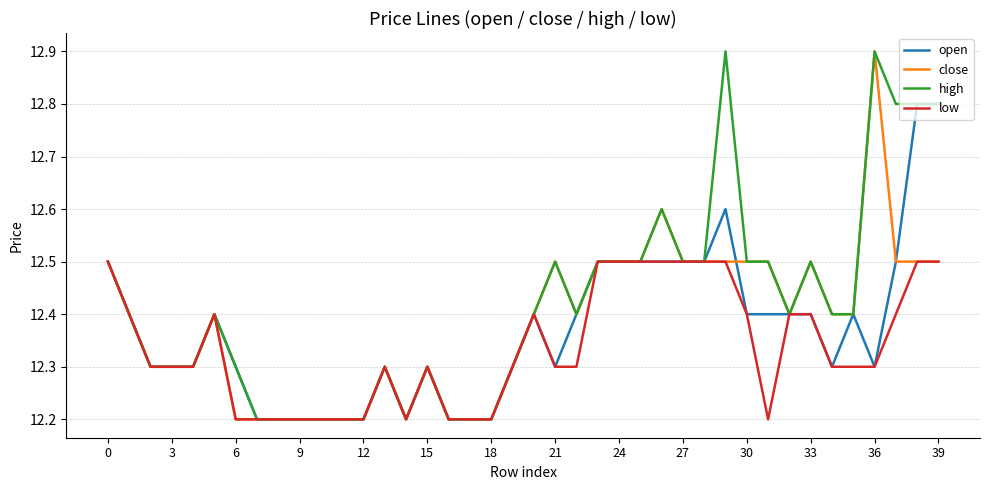

What is the smallest value displayed?

12.2